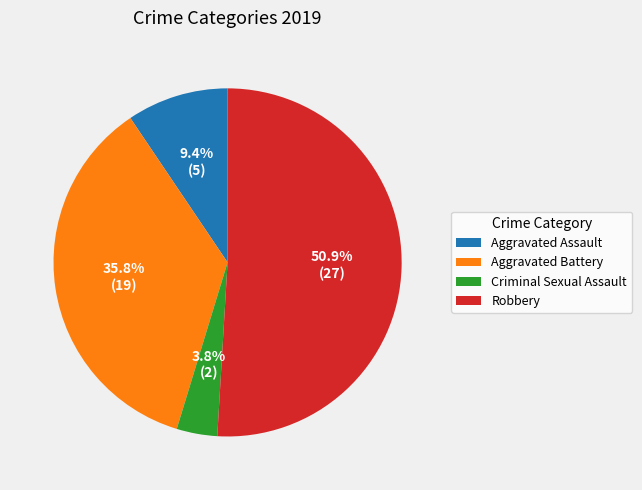

How many slices are in this pie chart?

4